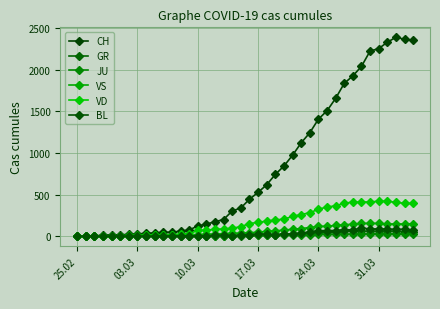

Reading left to right, extract all data points from this chart.

CH: 0	1	2	13	15	16	22	27	35	39	47	48	61	74	123	145	174	200	303	339	443	526	617	741	842	971	1120	1241	1404	1505	1654	1834	1924	2038	2222	2251	2328	2387	2363	2349
GR: 0	0	0	0	0	0	0	0	0	0	0	0	0	0	0	0	0	0	6	0	9	9	13	18	24	24	27	29	43	45	52	58	63	63	58	58	59	60	51	52
JU: 0	0	1	1	1	1	1	1	1	2	5	5	5	5	5	6	6	8	8	12	9	11	11	12	14	13	18	18	22	23	22	25	27	28	28	29	29	29	28	27
VS: 0	0	0	6	6	7	10	12	13	11	12	12	16	17	20	21	28	30	34	36	42	47	59	64	73	83	92	104	118	119	129	138	143	153	154	153	147	147	147	150
VD: 0	0	0	4	4	4	6	8	11	14	15	16	22	29	69	73	82	87	96	114	152	166	181	195	205	237	260	282	323	351	364	397	408	410	411	420	420	406	395	393
BL: 0	0	0	0	1	1	1	1	1	1	4	4	4	4	5	3	9	12	8	12	17	26	27	19	27	30	40	51	66	68	68	79	75	99	86	88	86	81	82	73